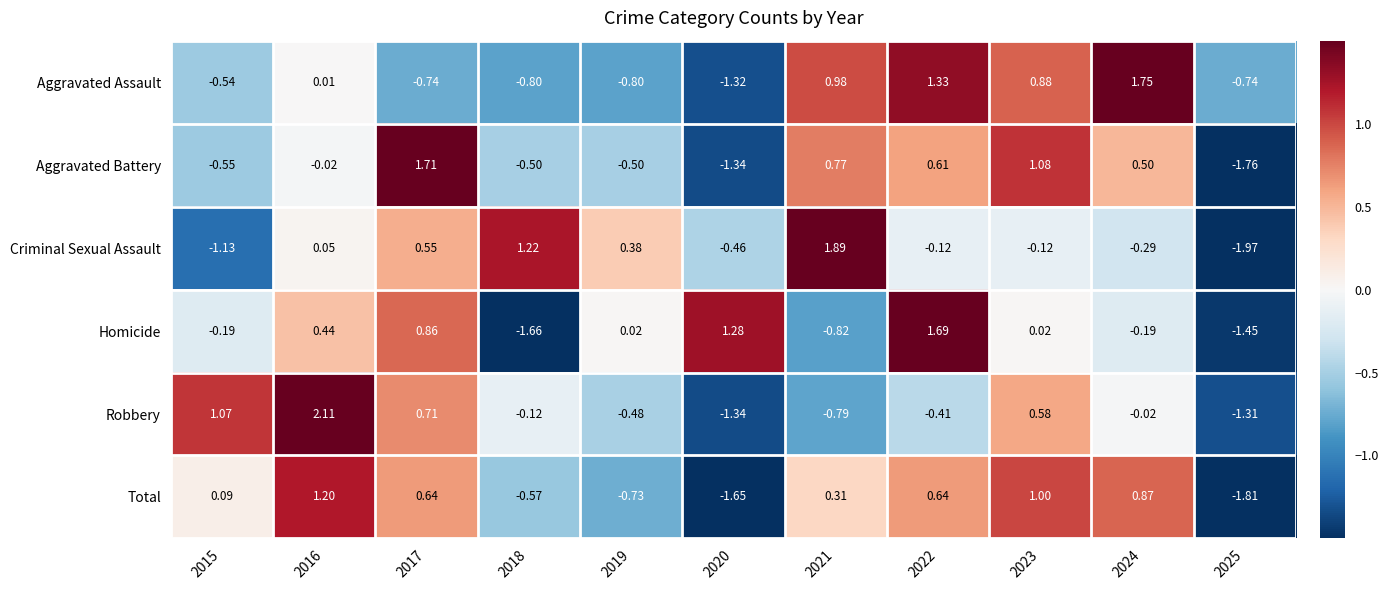

Is the value of Homicide at 2016 greater than the value of Criminal Sexual Assault at 2018?

No